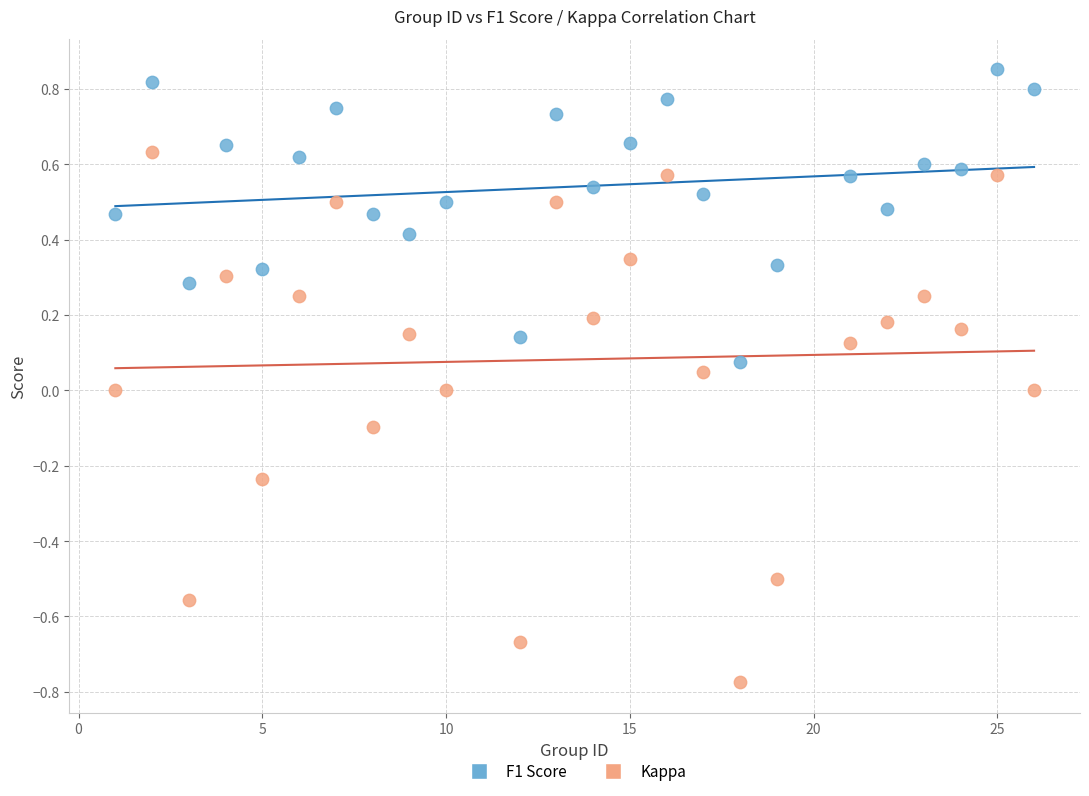

Across all data points, what is the range of Y values (max minus min)?

1.6